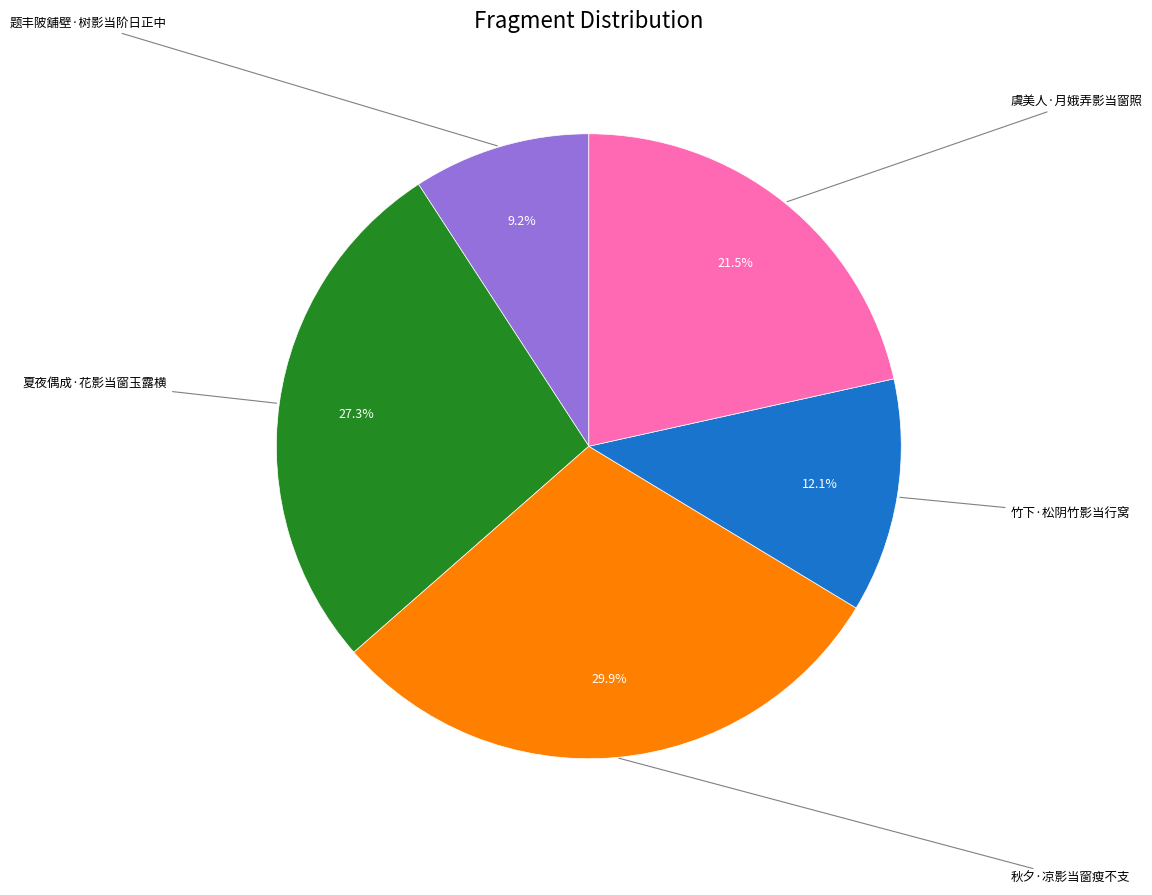

Which slice is the smallest?

题丰陂舖壁·树影当阶日正中